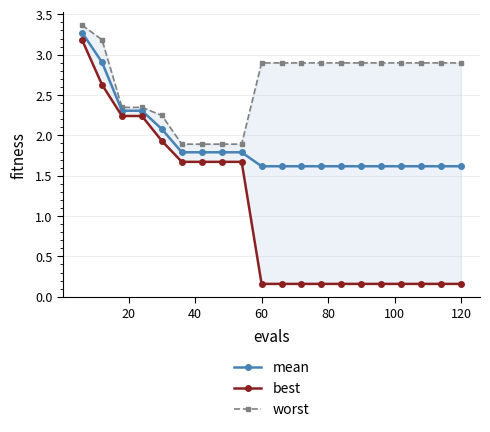

The value of best at 10 is 0.3. True or false?

False